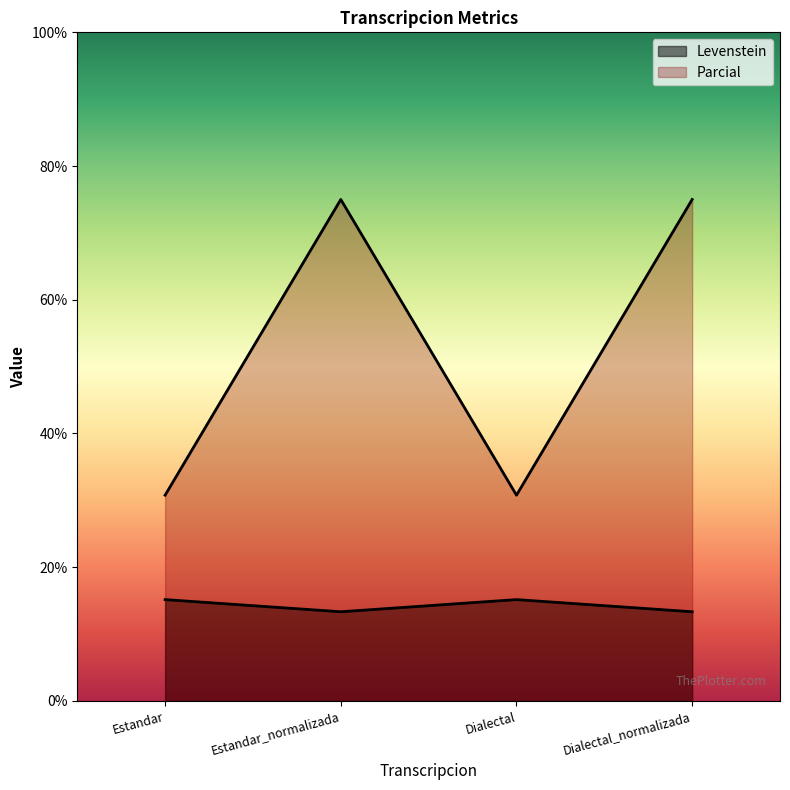

What is the label of the 1st point from the right?

Dialectal_normalizada